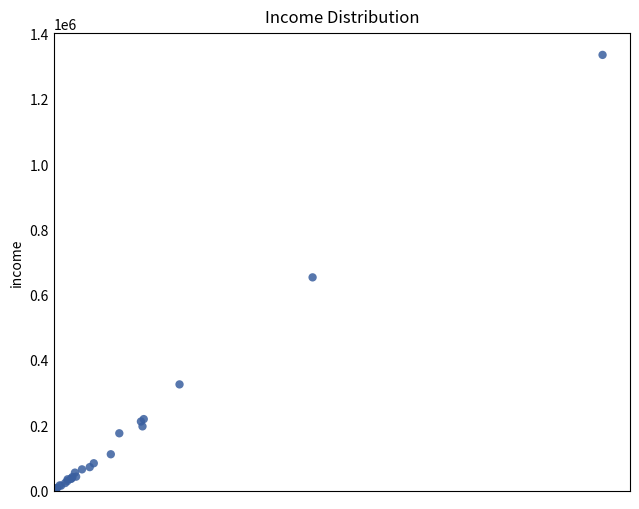

What Y value in the scatter plot is closest to 667575?

653277